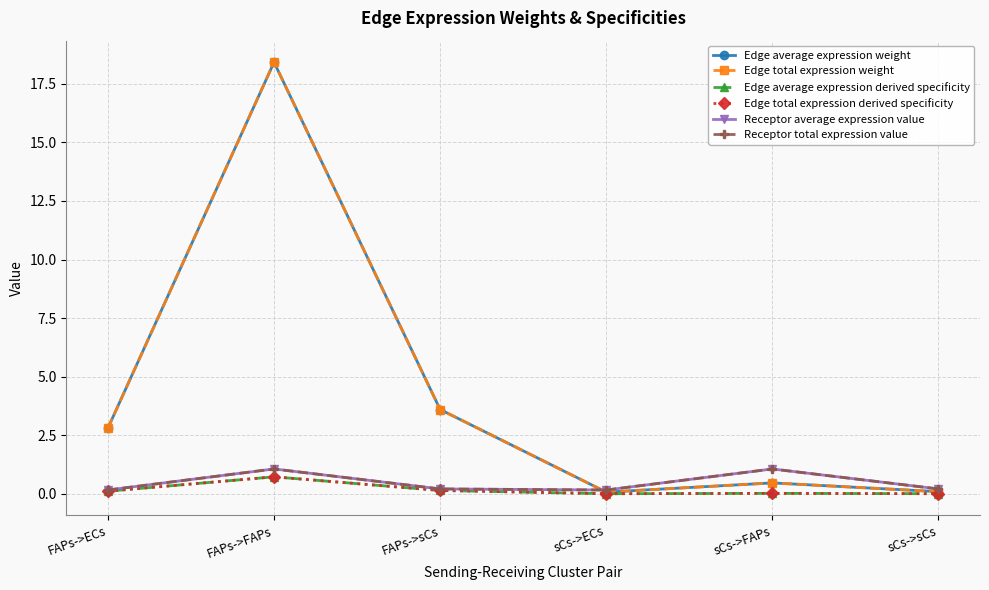

The Edge average expression derived specificity series shows 0.0 at sCs->sCs. True or false?

False